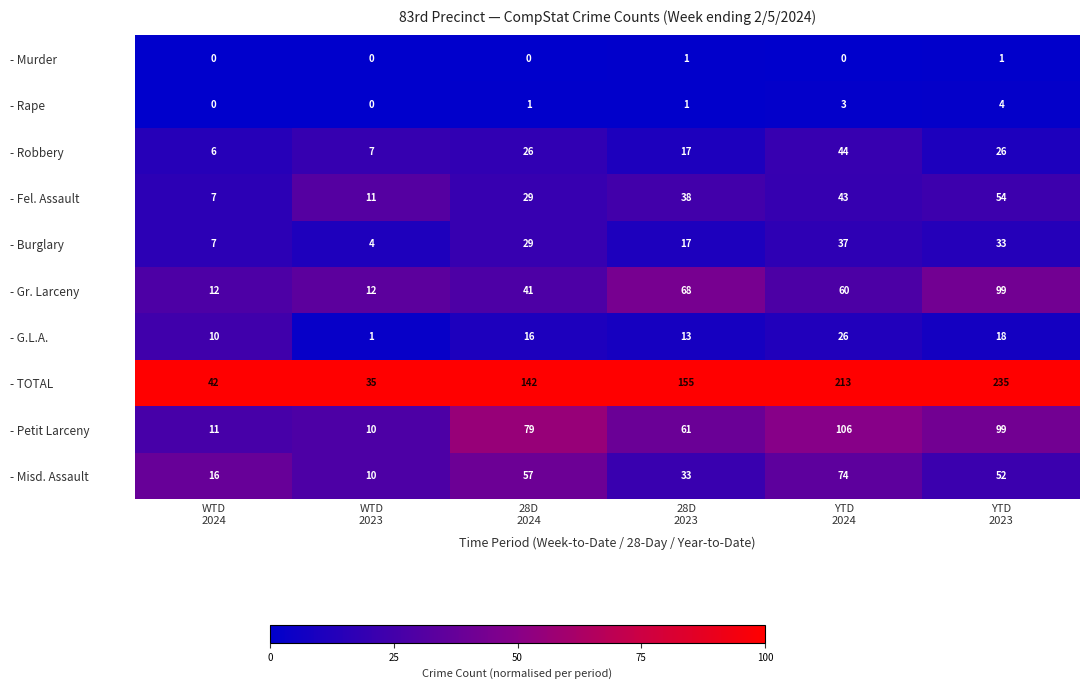

Which label corresponds to the largest value in the chart?

YTD
2023